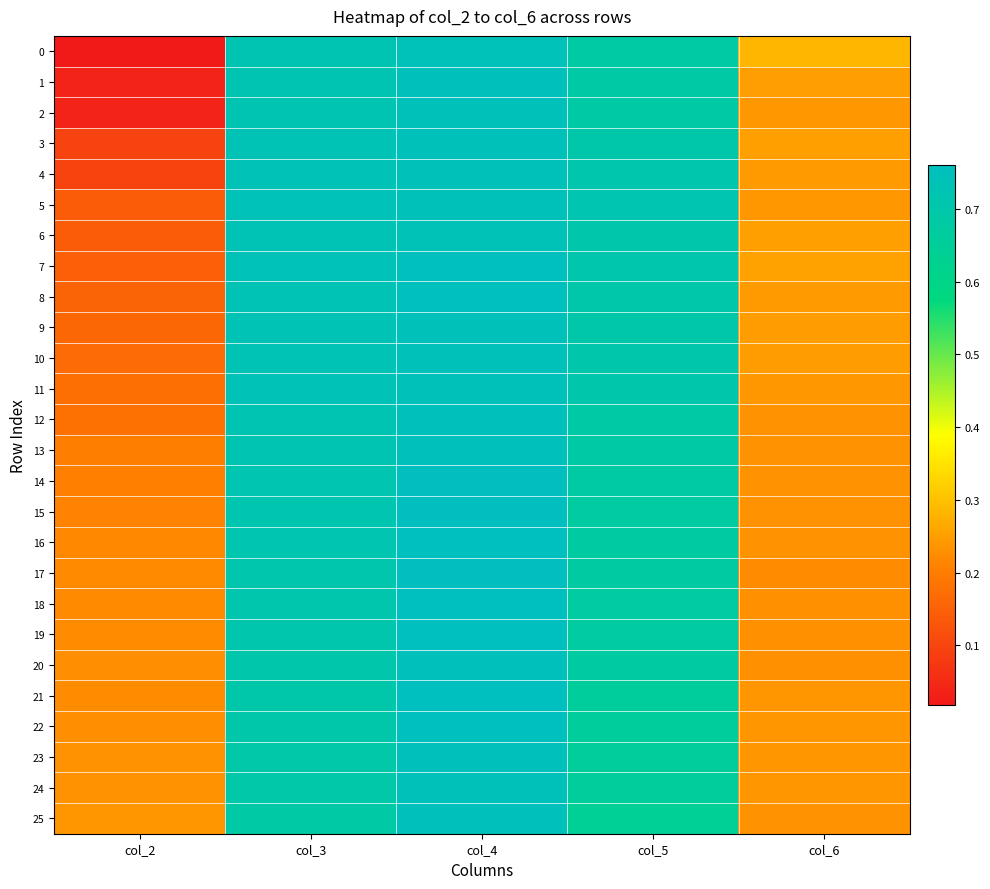

Reading left to right, transcribe all the data shown in this chart.

0: col_2=0.0	col_3=0.7	col_4=0.7	col_5=0.7	col_6=0.3
1: col_2=0.0	col_3=0.7	col_4=0.7	col_5=0.7	col_6=0.2
2: col_2=0.0	col_3=0.7	col_4=0.7	col_5=0.7	col_6=0.2
3: col_2=0.1	col_3=0.7	col_4=0.7	col_5=0.7	col_6=0.3
4: col_2=0.1	col_3=0.7	col_4=0.7	col_5=0.7	col_6=0.2
5: col_2=0.1	col_3=0.7	col_4=0.7	col_5=0.7	col_6=0.2
6: col_2=0.1	col_3=0.7	col_4=0.7	col_5=0.7	col_6=0.3
7: col_2=0.1	col_3=0.7	col_4=0.8	col_5=0.7	col_6=0.3
8: col_2=0.2	col_3=0.7	col_4=0.8	col_5=0.7	col_6=0.2
9: col_2=0.2	col_3=0.7	col_4=0.7	col_5=0.7	col_6=0.2
10: col_2=0.2	col_3=0.7	col_4=0.7	col_5=0.7	col_6=0.2
11: col_2=0.2	col_3=0.7	col_4=0.7	col_5=0.7	col_6=0.2
12: col_2=0.2	col_3=0.7	col_4=0.7	col_5=0.7	col_6=0.2
13: col_2=0.2	col_3=0.7	col_4=0.7	col_5=0.7	col_6=0.2
14: col_2=0.2	col_3=0.7	col_4=0.8	col_5=0.7	col_6=0.2
15: col_2=0.2	col_3=0.7	col_4=0.8	col_5=0.7	col_6=0.2
16: col_2=0.2	col_3=0.7	col_4=0.8	col_5=0.7	col_6=0.2
17: col_2=0.2	col_3=0.7	col_4=0.8	col_5=0.7	col_6=0.2
18: col_2=0.2	col_3=0.7	col_4=0.8	col_5=0.7	col_6=0.2
19: col_2=0.2	col_3=0.7	col_4=0.8	col_5=0.7	col_6=0.2
20: col_2=0.2	col_3=0.7	col_4=0.8	col_5=0.7	col_6=0.2
21: col_2=0.2	col_3=0.7	col_4=0.8	col_5=0.7	col_6=0.2
22: col_2=0.2	col_3=0.7	col_4=0.8	col_5=0.7	col_6=0.2
23: col_2=0.2	col_3=0.7	col_4=0.7	col_5=0.7	col_6=0.2
24: col_2=0.2	col_3=0.7	col_4=0.7	col_5=0.7	col_6=0.2
25: col_2=0.2	col_3=0.7	col_4=0.7	col_5=0.6	col_6=0.2